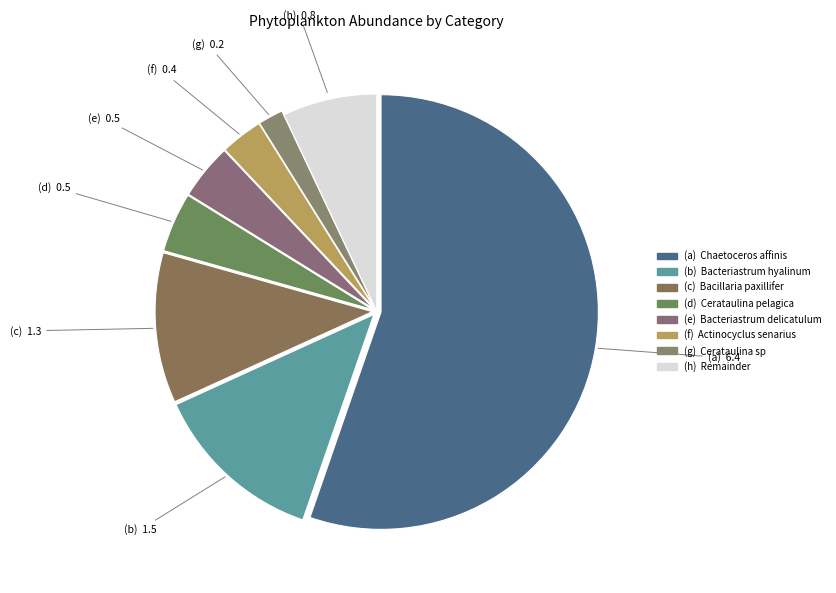

Is there a majority slice in this chart?

Yes